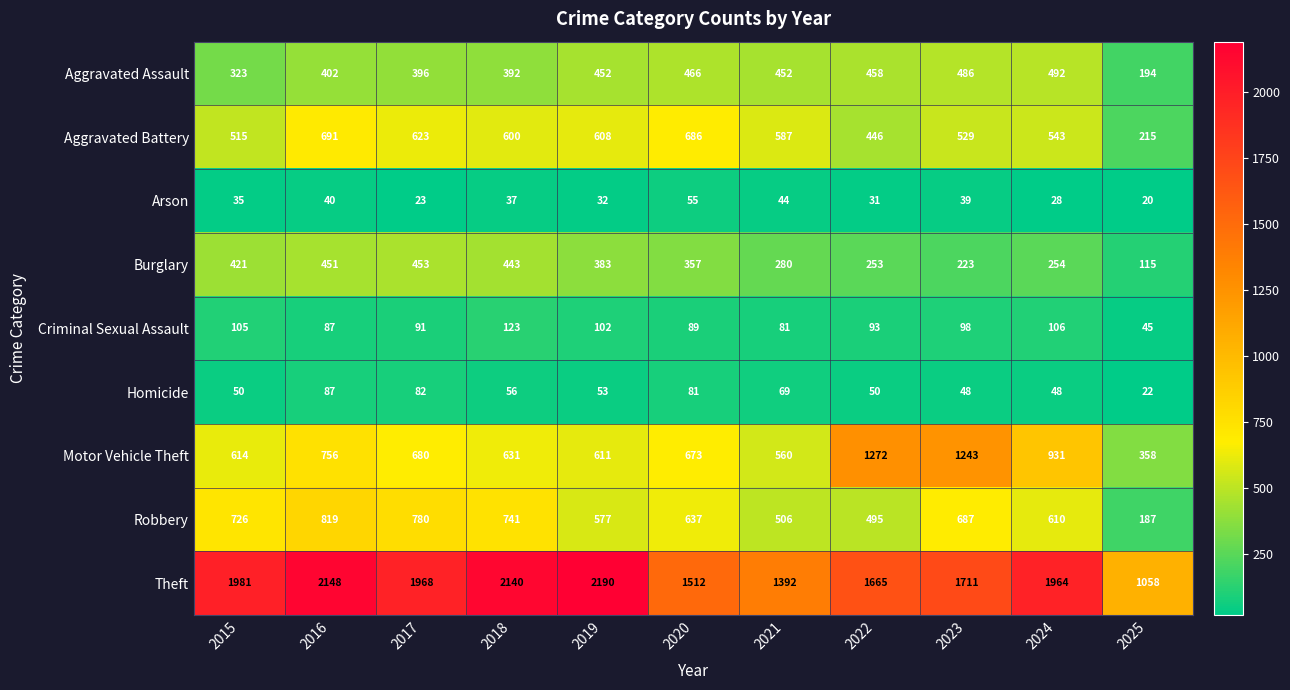

Where is Arson nearest to the value 37?

2018